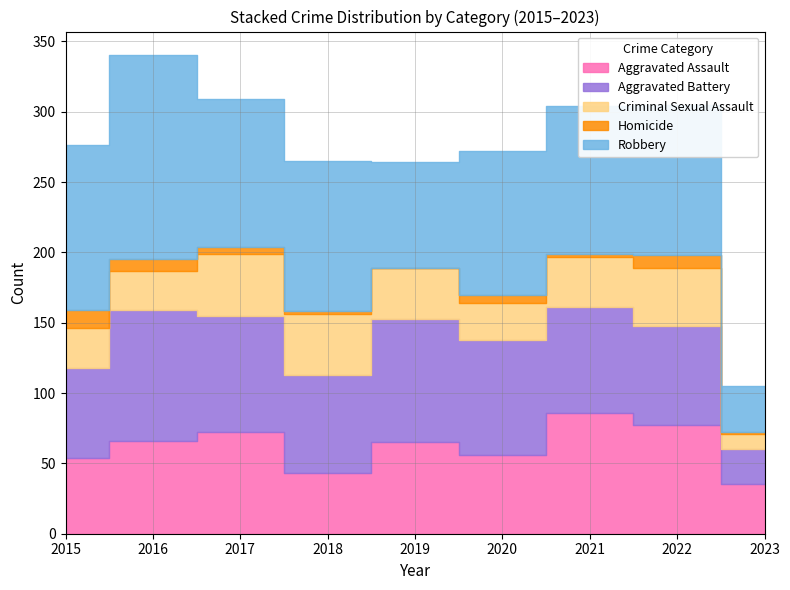

How many data points in Aggravated Assault are above 65?

4